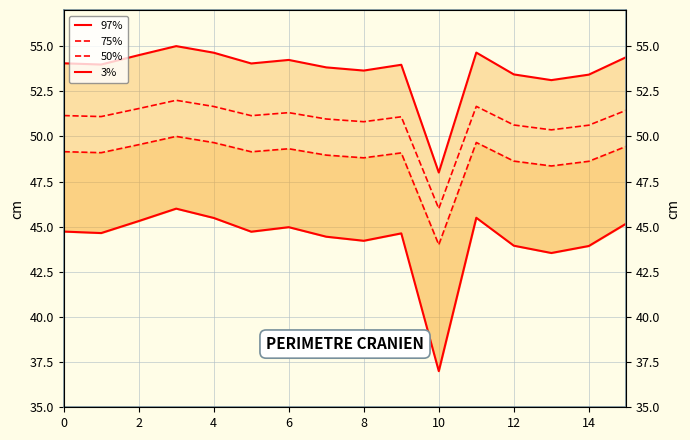

Which series has the widest spread of values?

3%